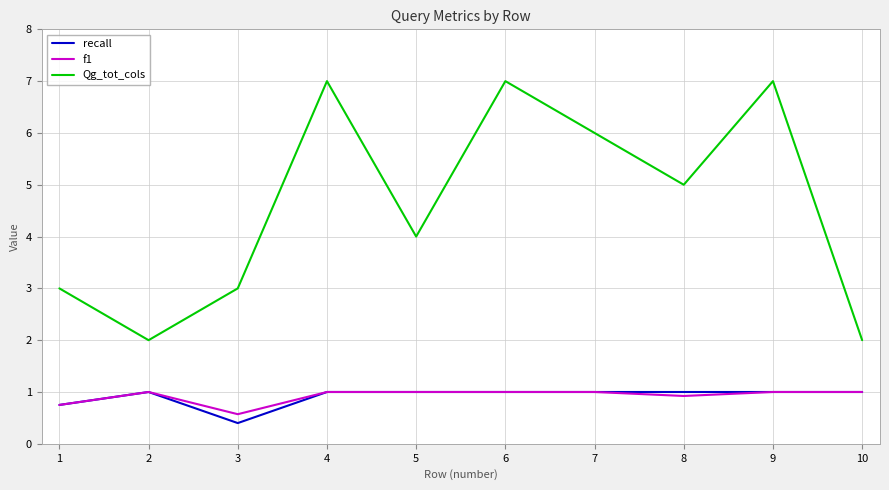

Count the number of data series in this chart.

3